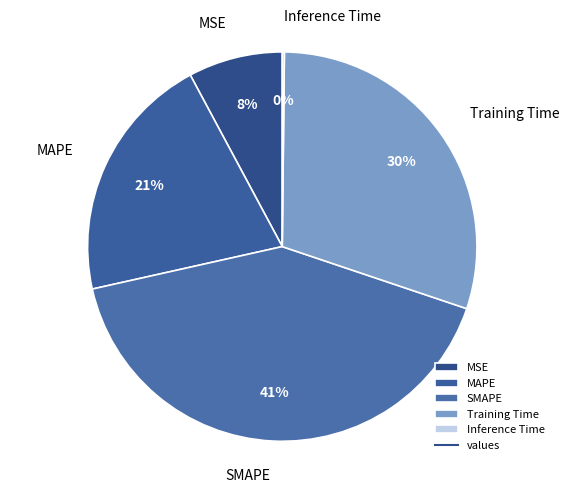

The MSE slice represents 8% of the pie. True or false?

True